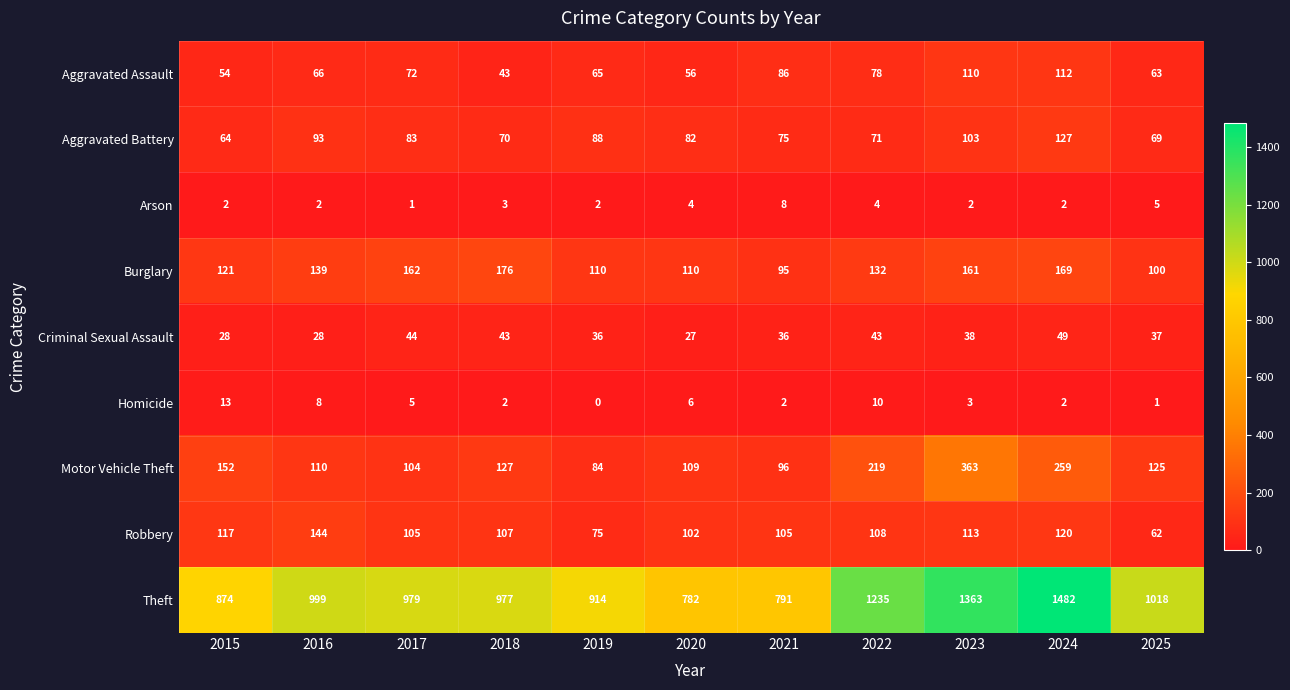

At which label does Aggravated Assault reach its peak?

2024